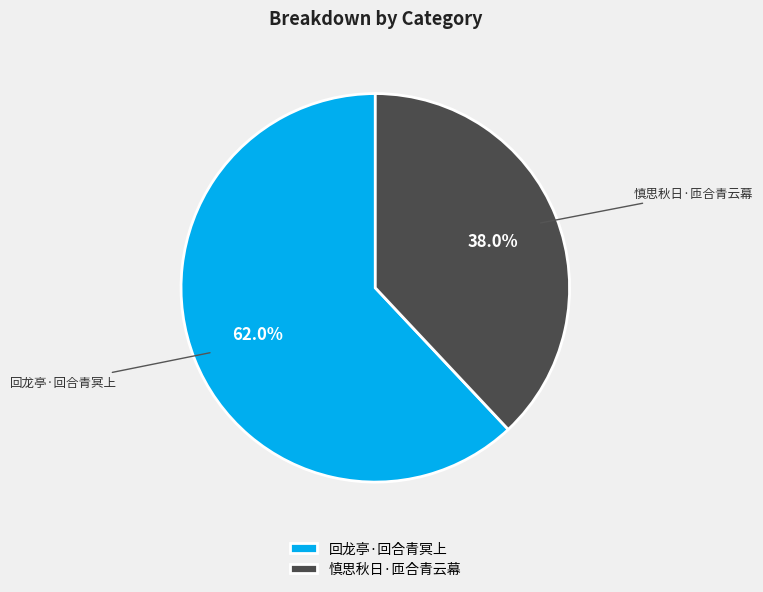

Count the number of slices in the pie.

2